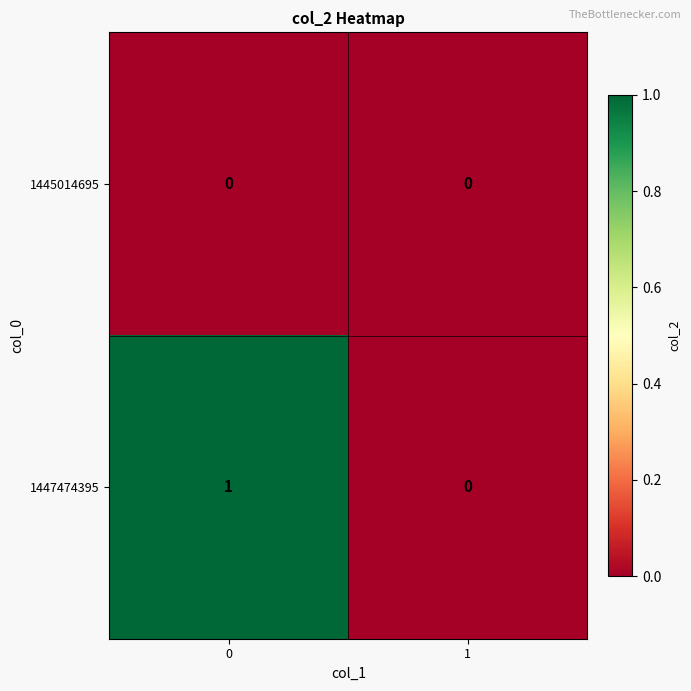

Rank the categories by 1447474395 value from highest to lowest.

0, 1